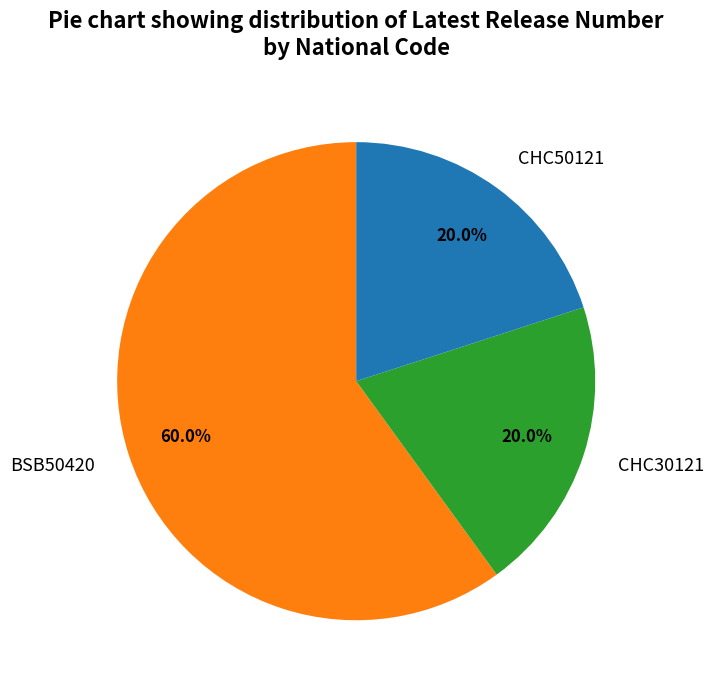

Is there a majority slice in this chart?

Yes